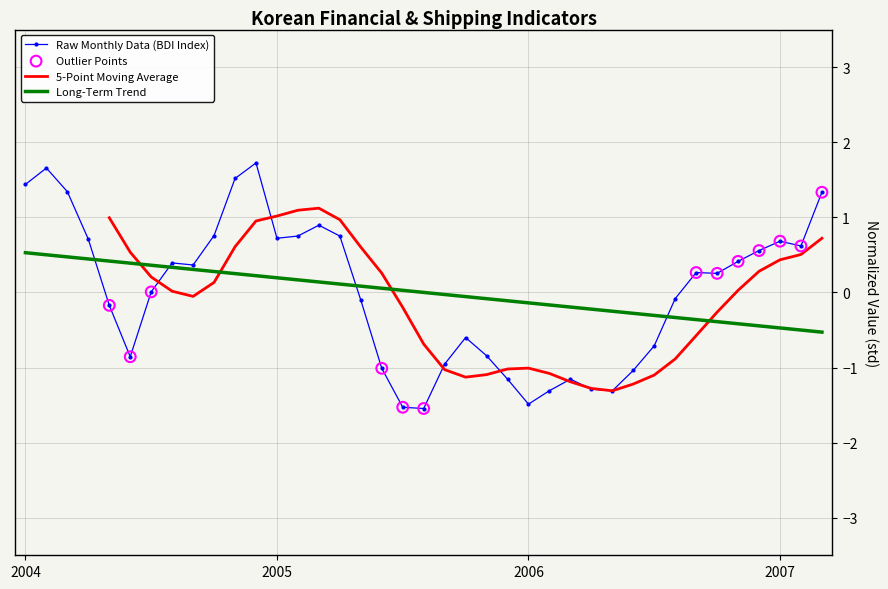

Which series has the widest spread of Y values?

BDI지수_Index